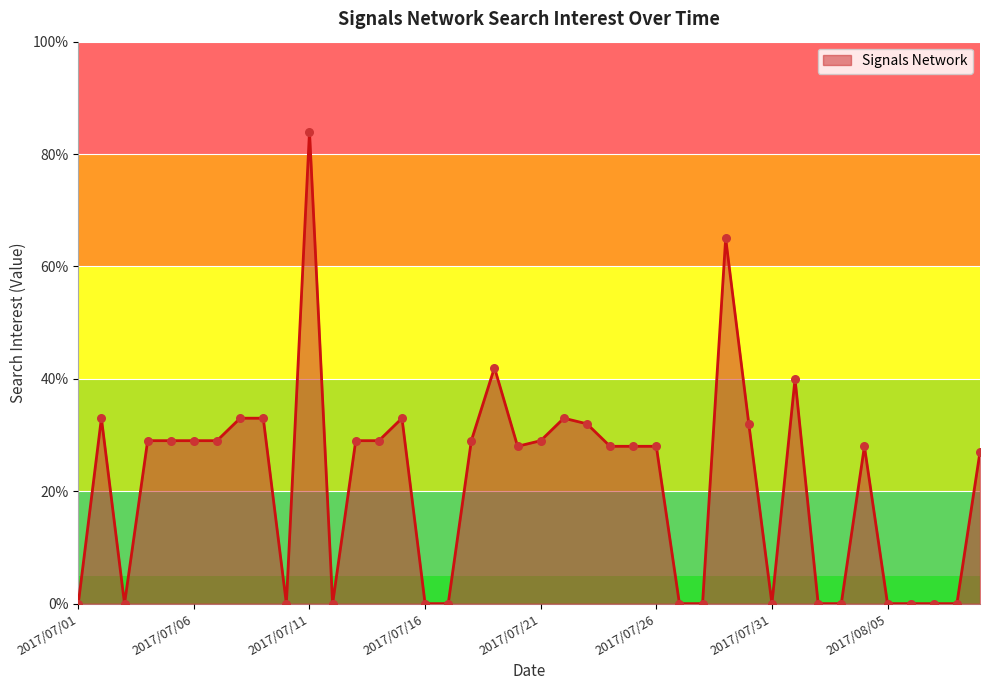

What is the maximum value shown in the chart?

84